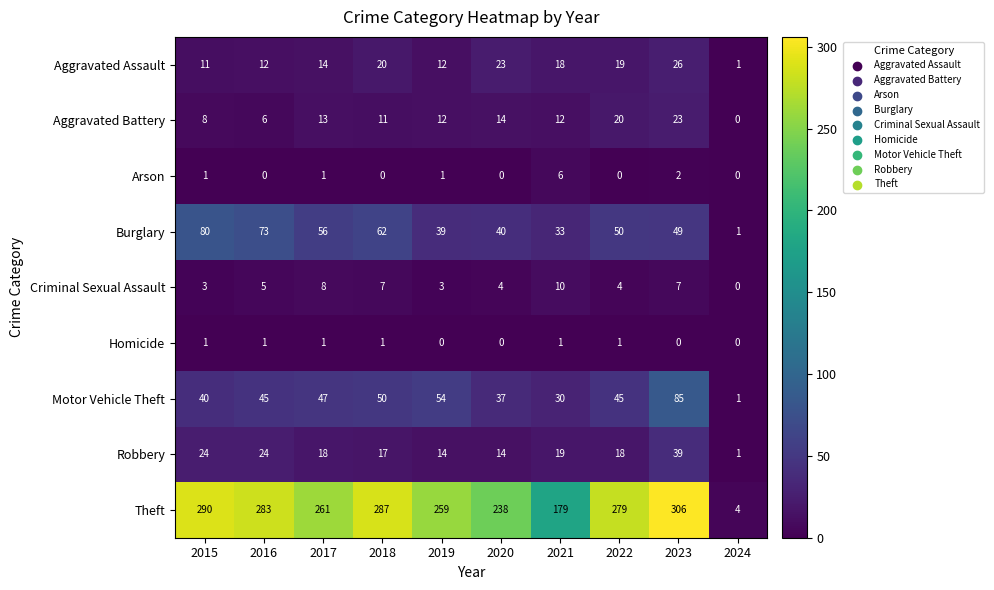

Which series changed the most between 2017 and 2021?

Theft